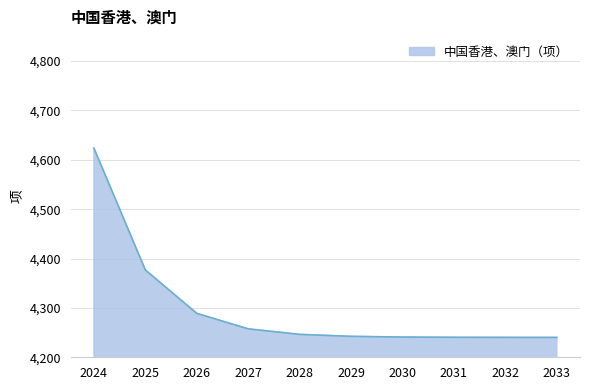

Which label corresponds to the largest value in the chart?

2024